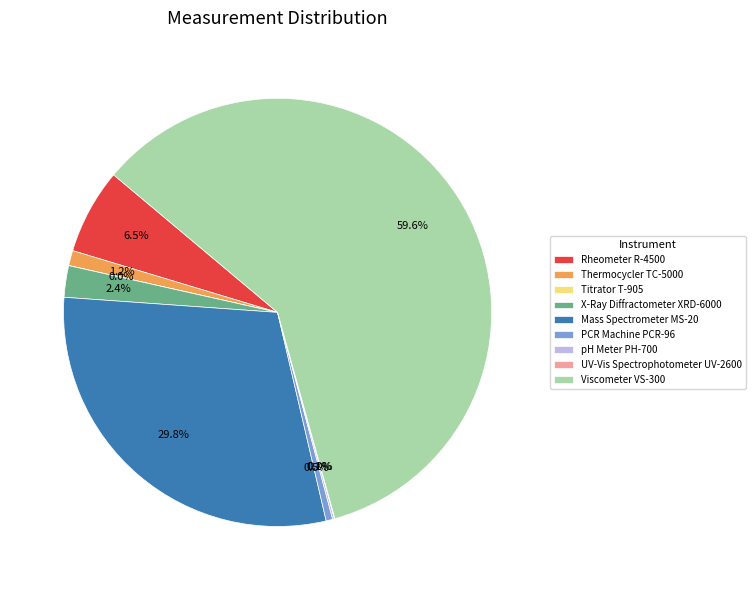

What is the largest slice in the pie chart?

Viscometer VS-300